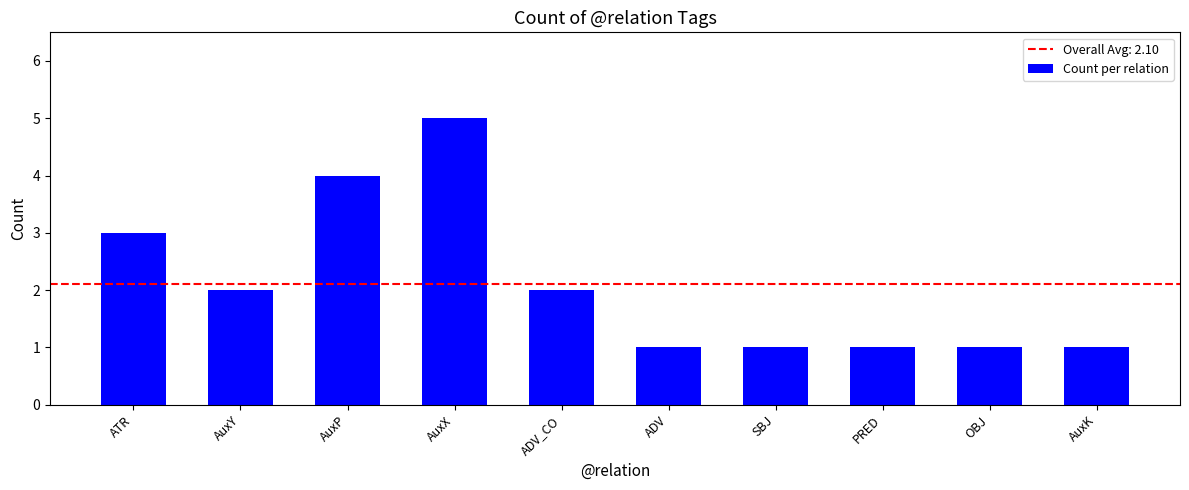

Which has a higher value, OBJ or AuxY?

AuxY